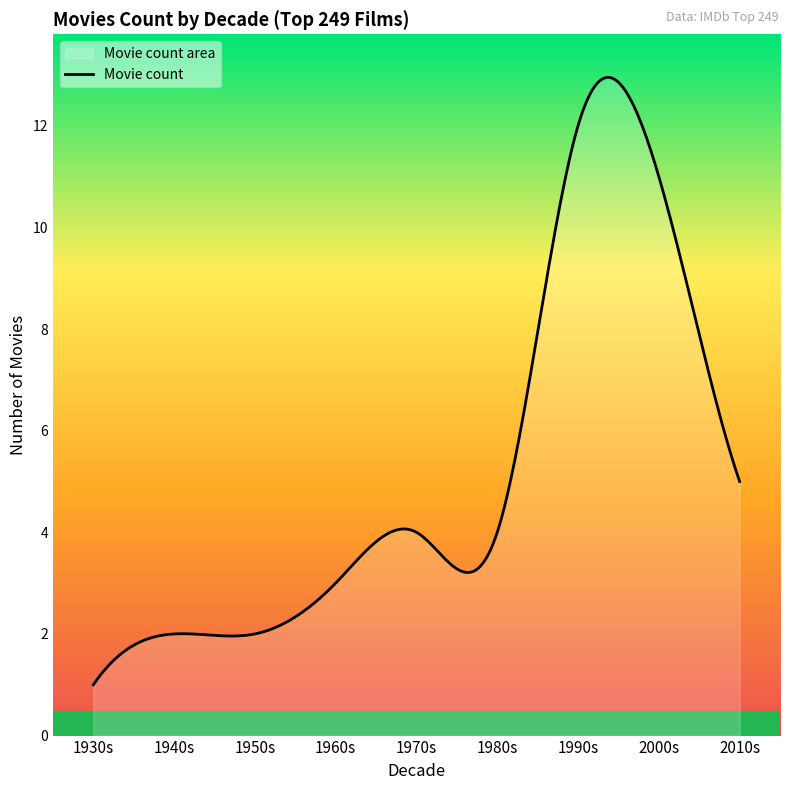

What is the smallest value displayed?

1.0